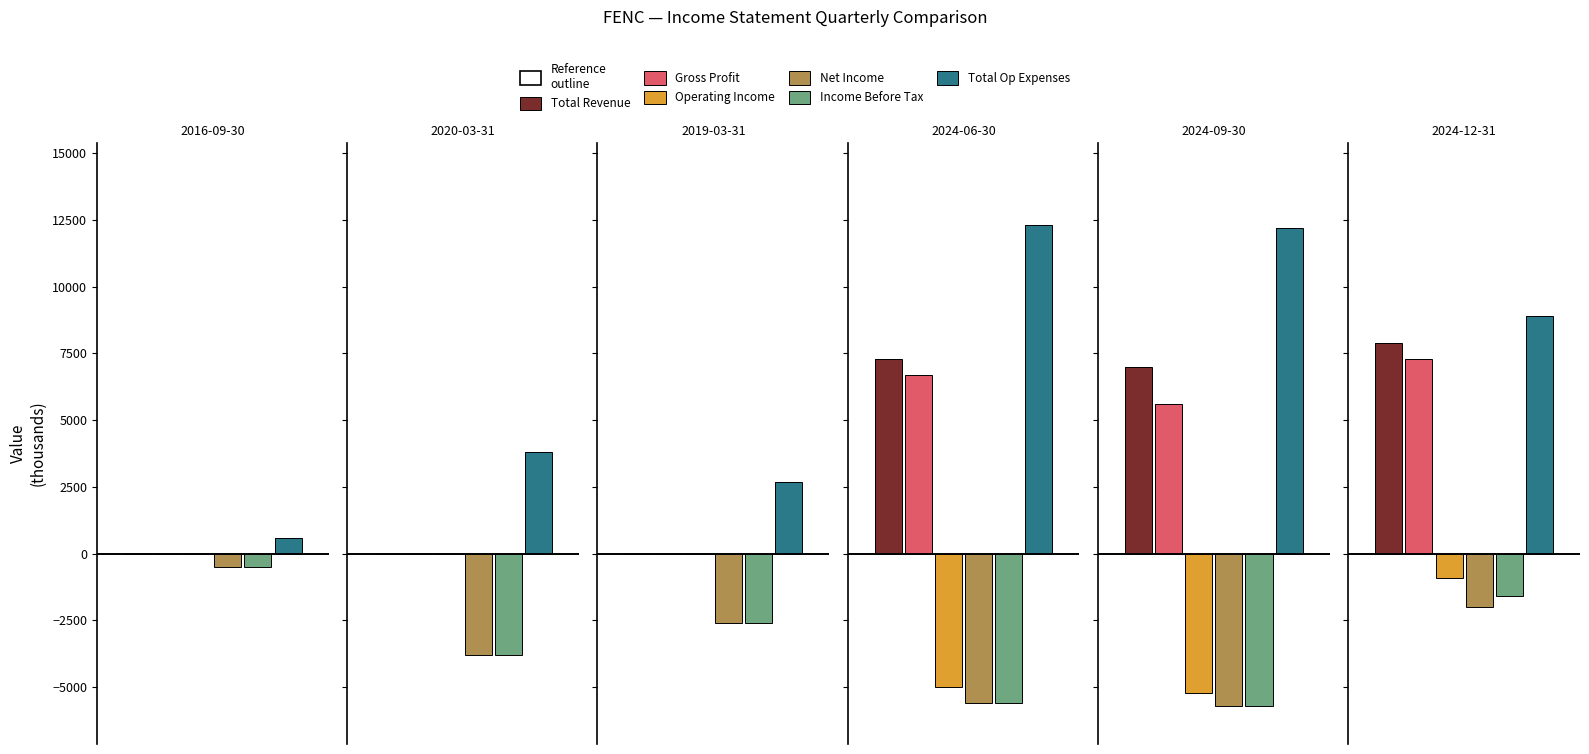

What is the difference between the Total Revenue values at 2024-12-31 and 2024-09-30?

900